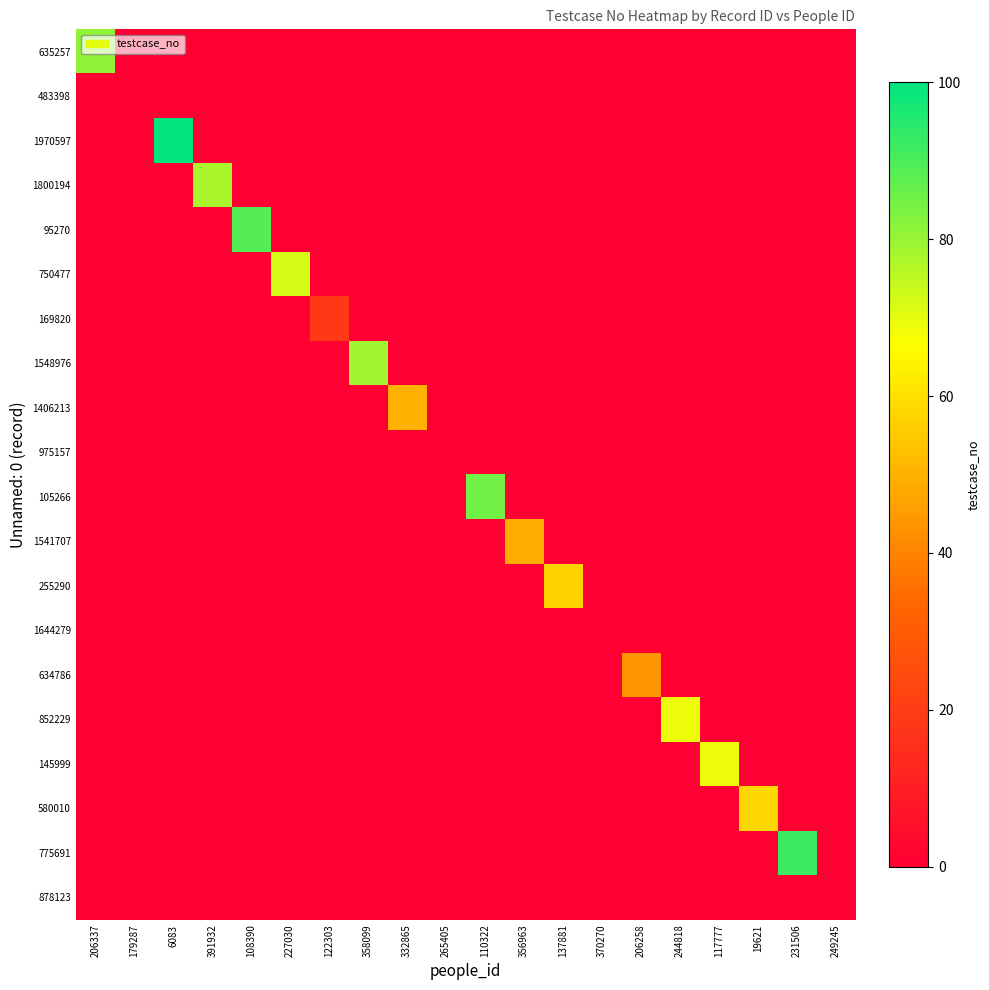

Between 206337 and 249245, which series saw the biggest shift?

635257